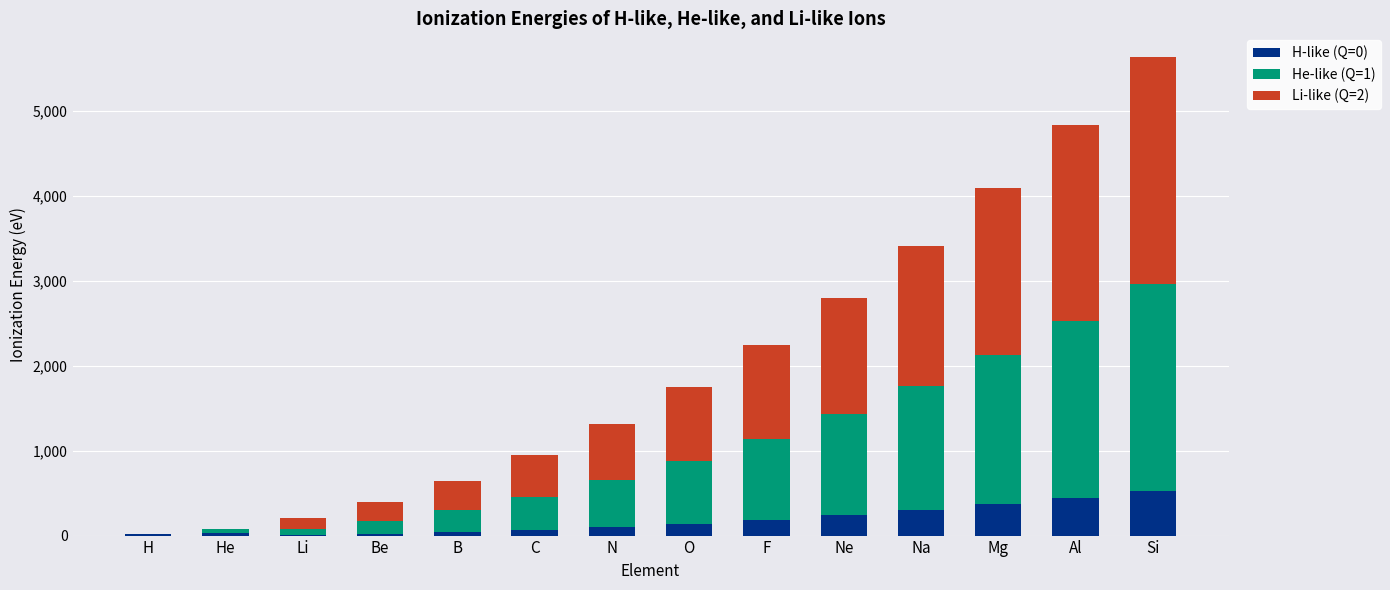

Is it true that H-like (Q=0) equals 442.0 at Al?

True